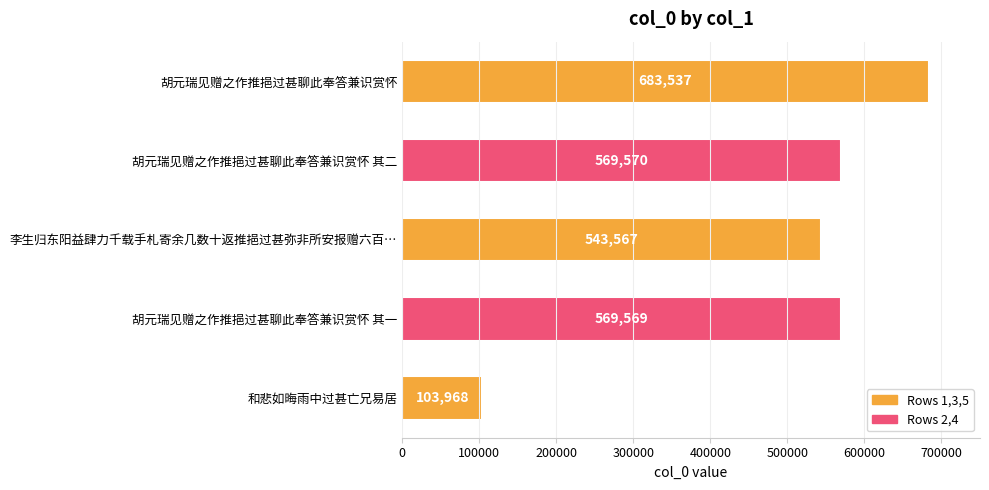

Reading bottom to top, transcribe all the data shown in this chart.

和悲如晦雨中过甚亡兄易居=103968	胡元瑞见赠之作推挹过甚聊此奉答兼识赏怀 其一=569569	李生归东阳益肆力千载手札寄余几数十返推挹过甚弥非所安报赠六百…=543567	胡元瑞见赠之作推挹过甚聊此奉答兼识赏怀 其二=569570	胡元瑞见赠之作推挹过甚聊此奉答兼识赏怀=683537